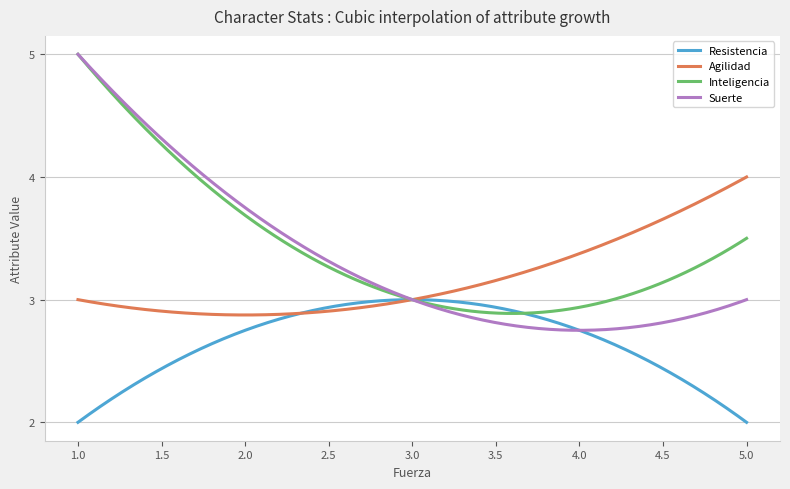

Which series has the largest range (max minus min)?

Suerte